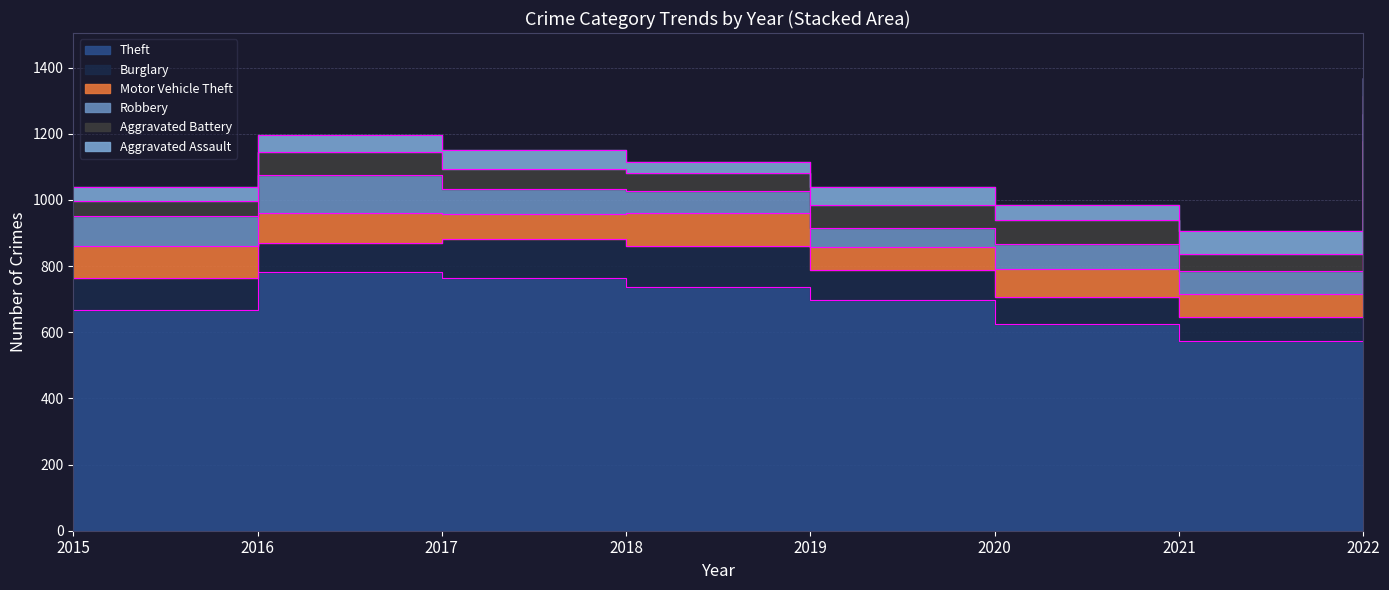

Is the value of Aggravated Battery at 2018 greater than the value of Aggravated Assault at 2020?

Yes